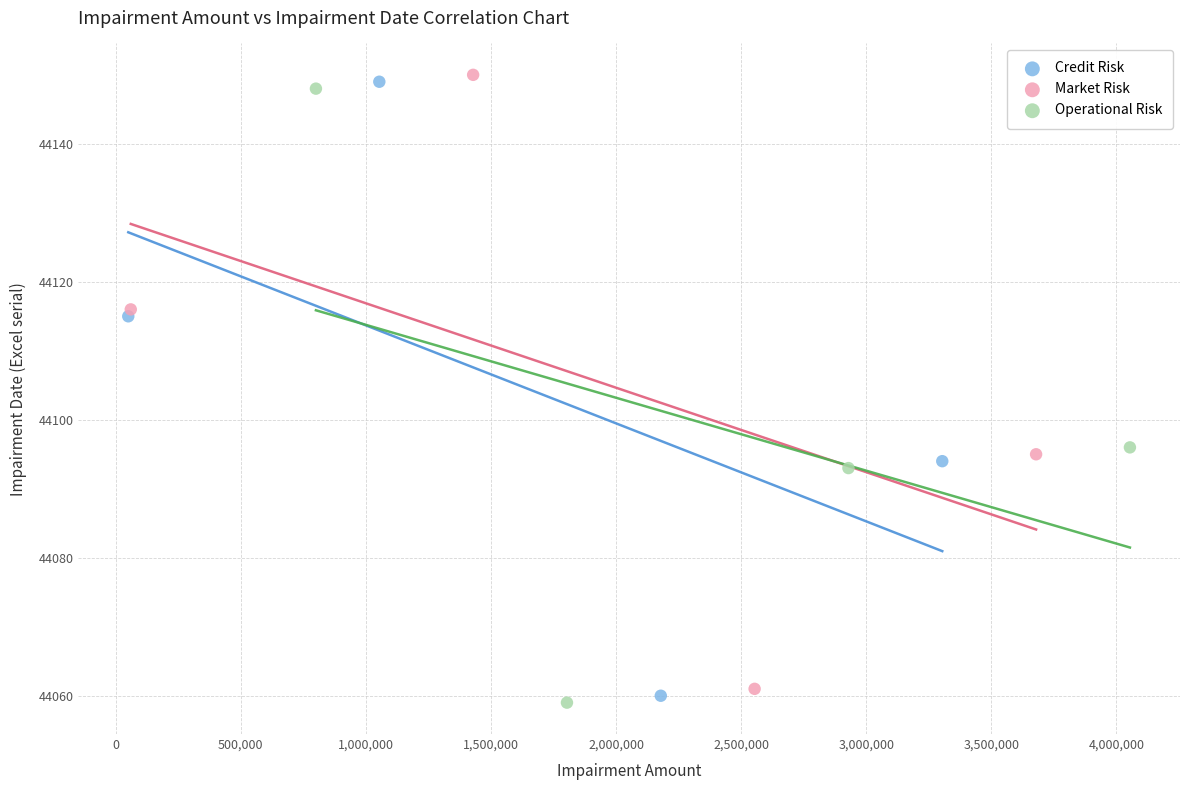

Which series contains the lowest Y value?

Operational Risk